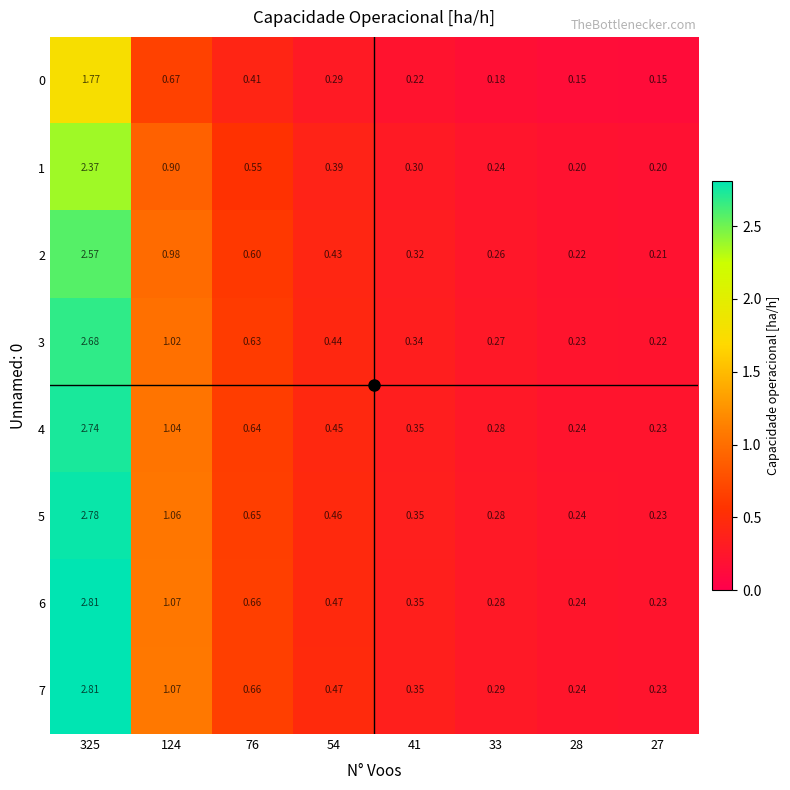

Is the value of 0 at 76 greater than the value of 2 at 27?

Yes